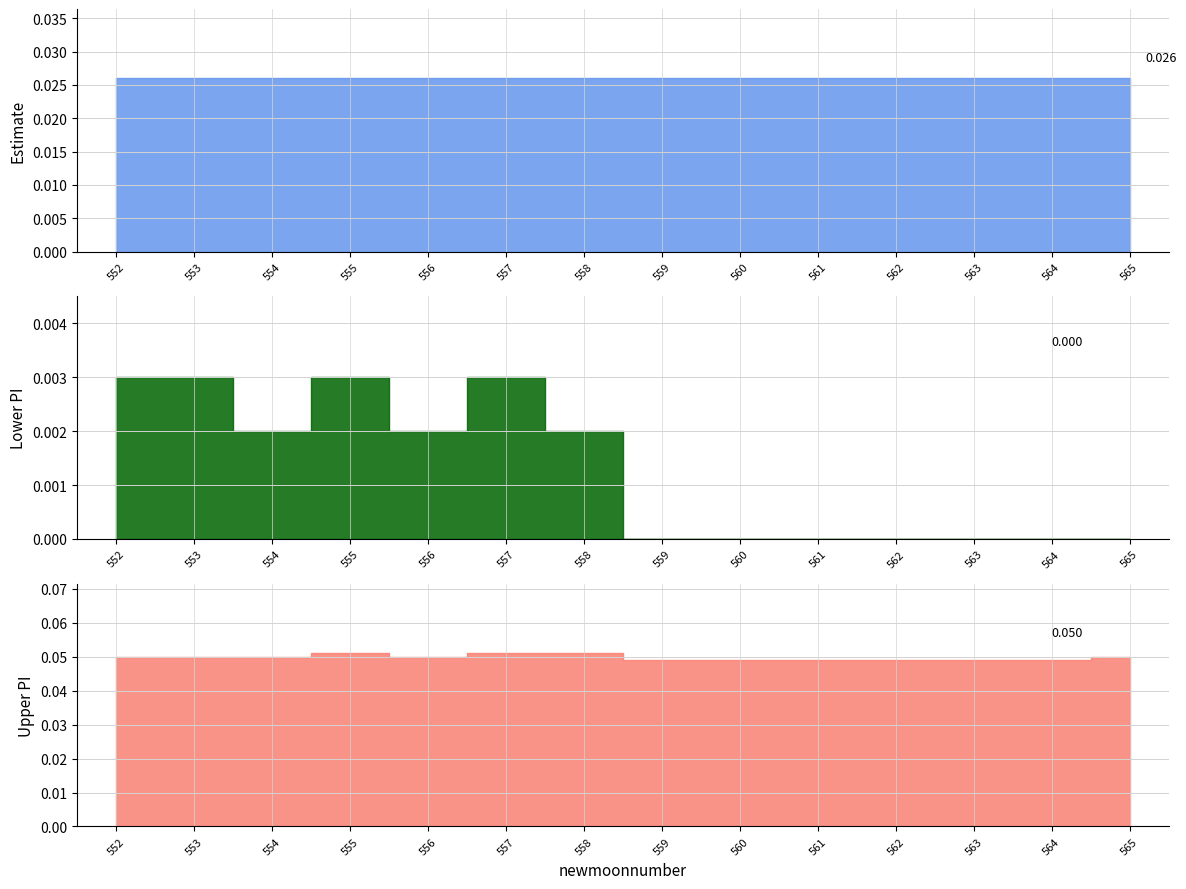

Where is the first local maximum for upper_pi?

555